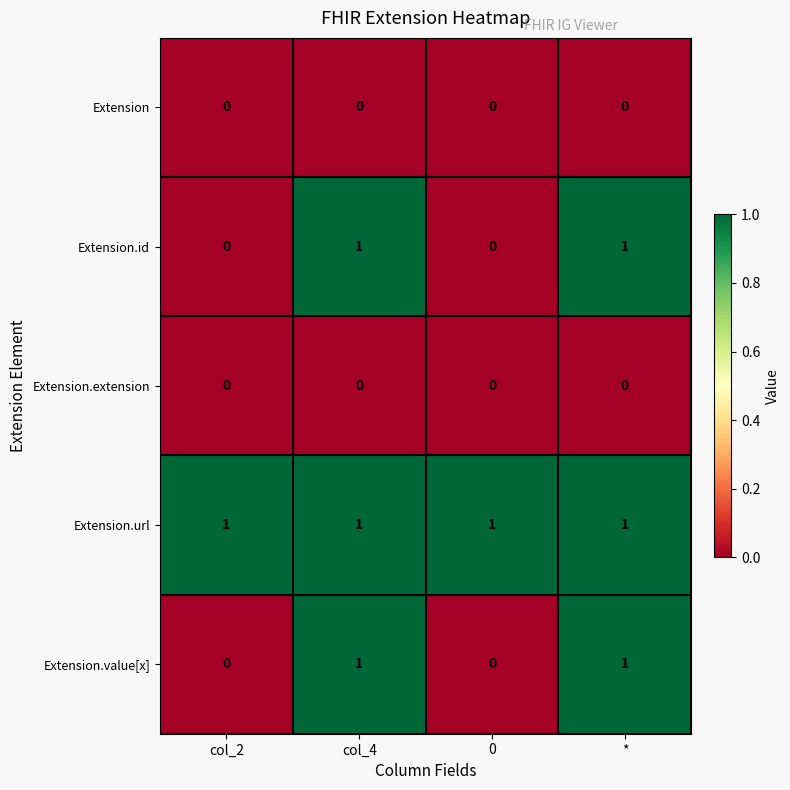

At how many categories does at least one series exceed 0?

4